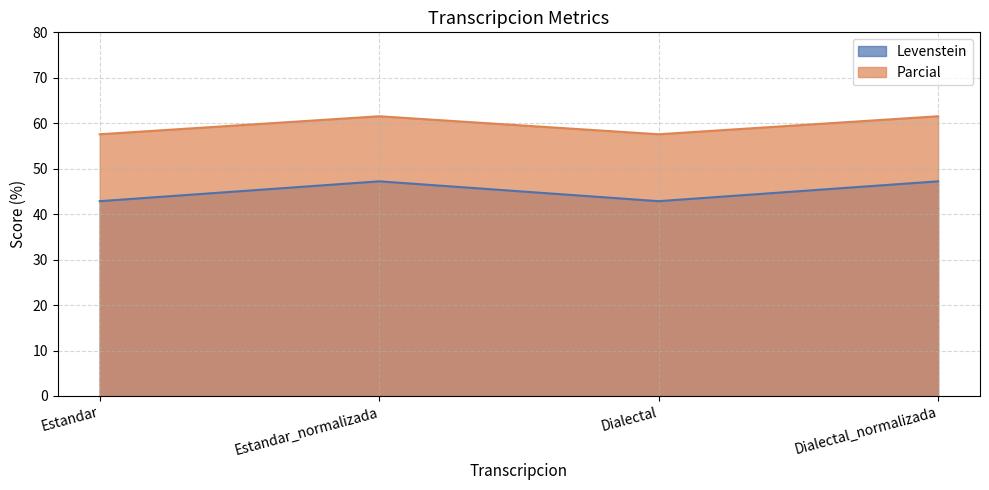

True or false: Levenstein and Parcial intersect in this chart.

False